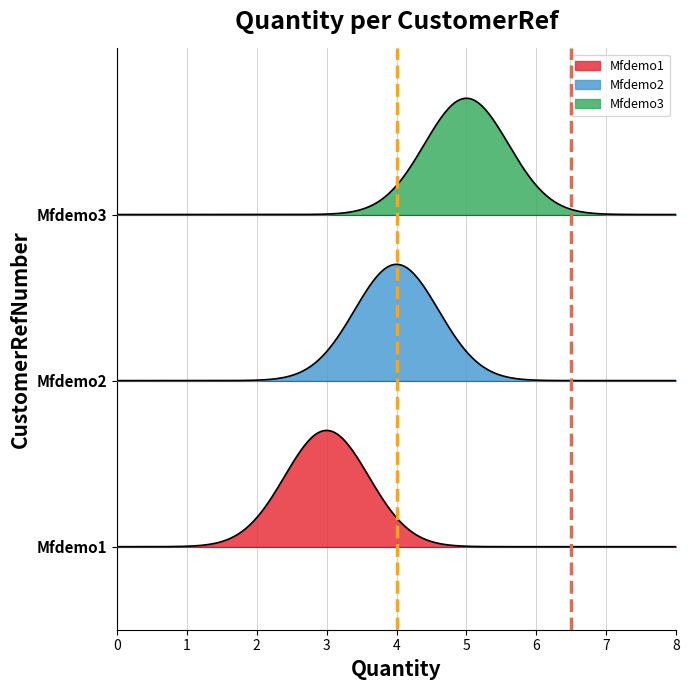

What is the minimum value shown in the chart?

3